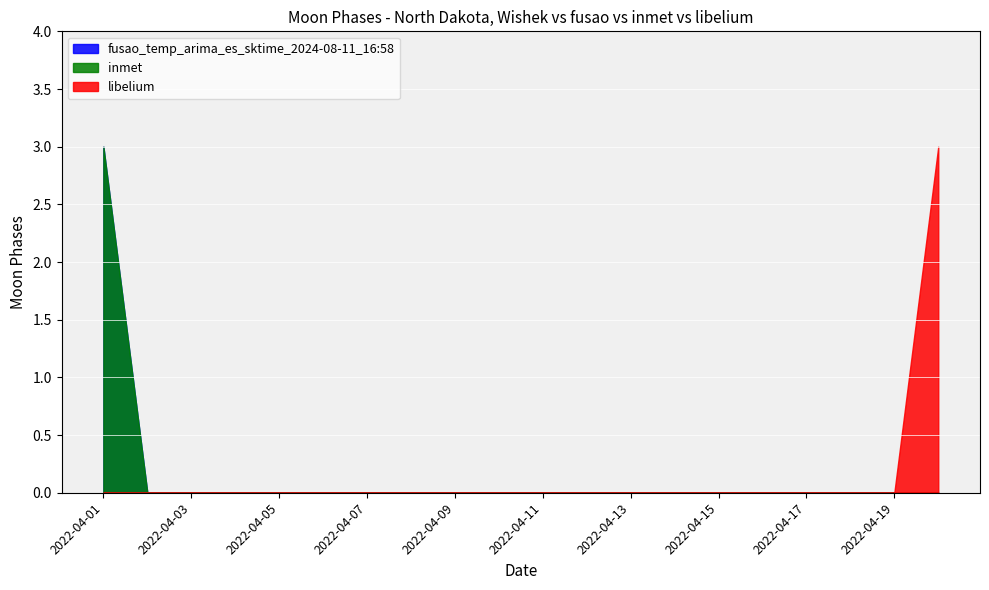

The value of libelium at 2022-04-15 is 0. True or false?

True